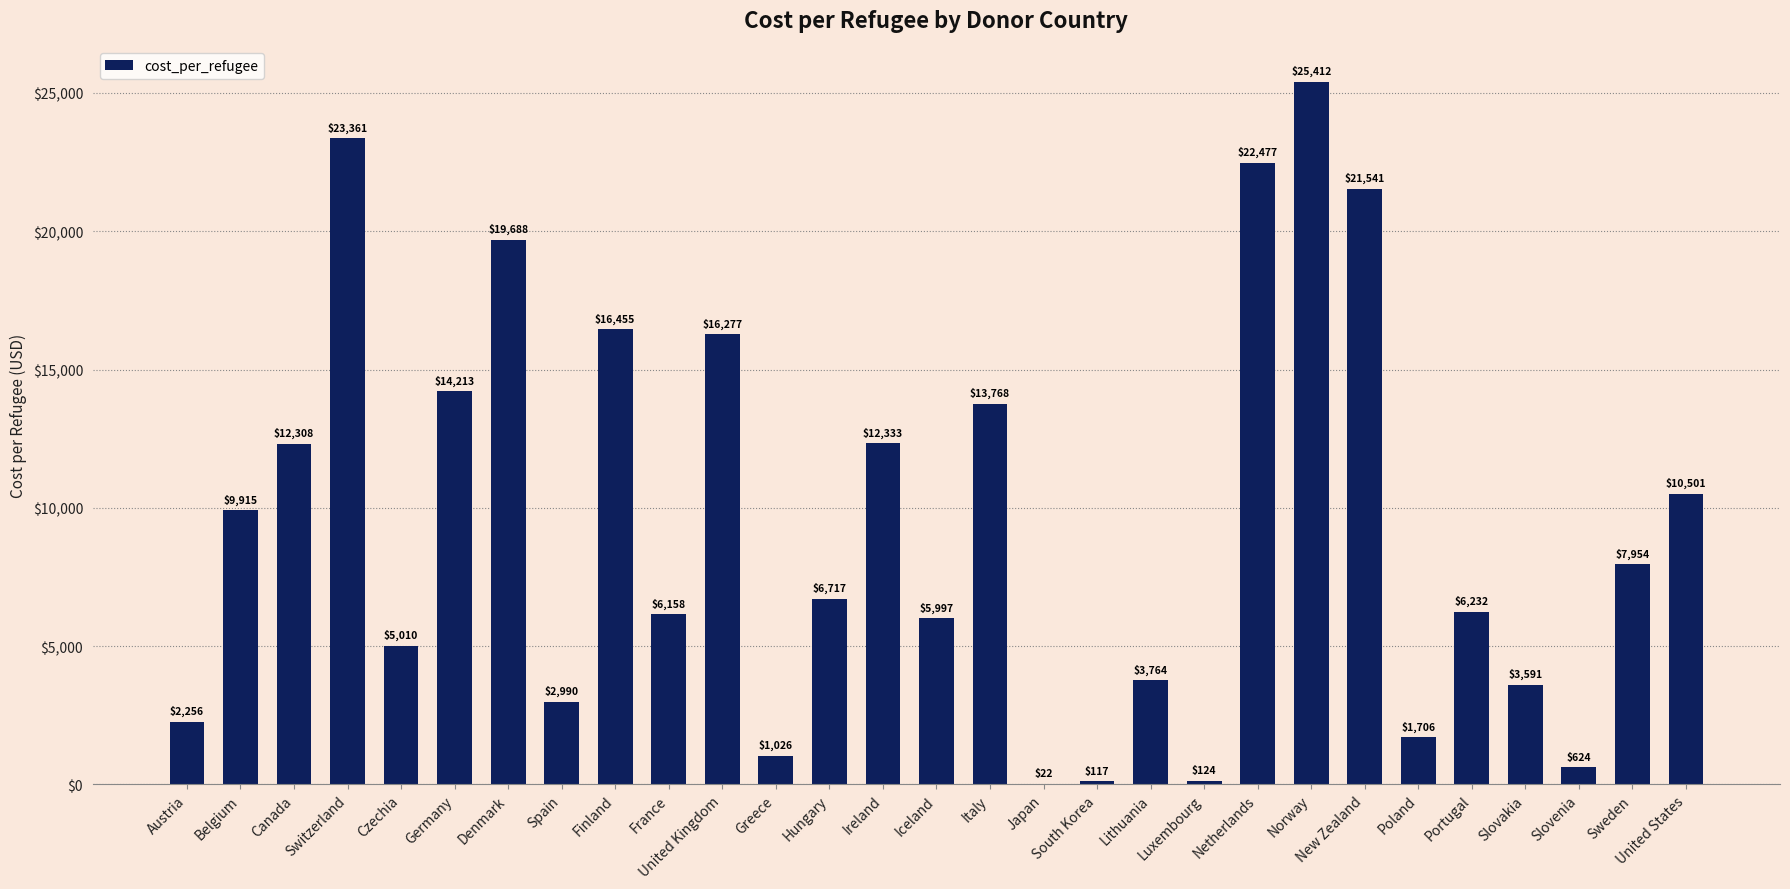

Are the bars horizontal?

No